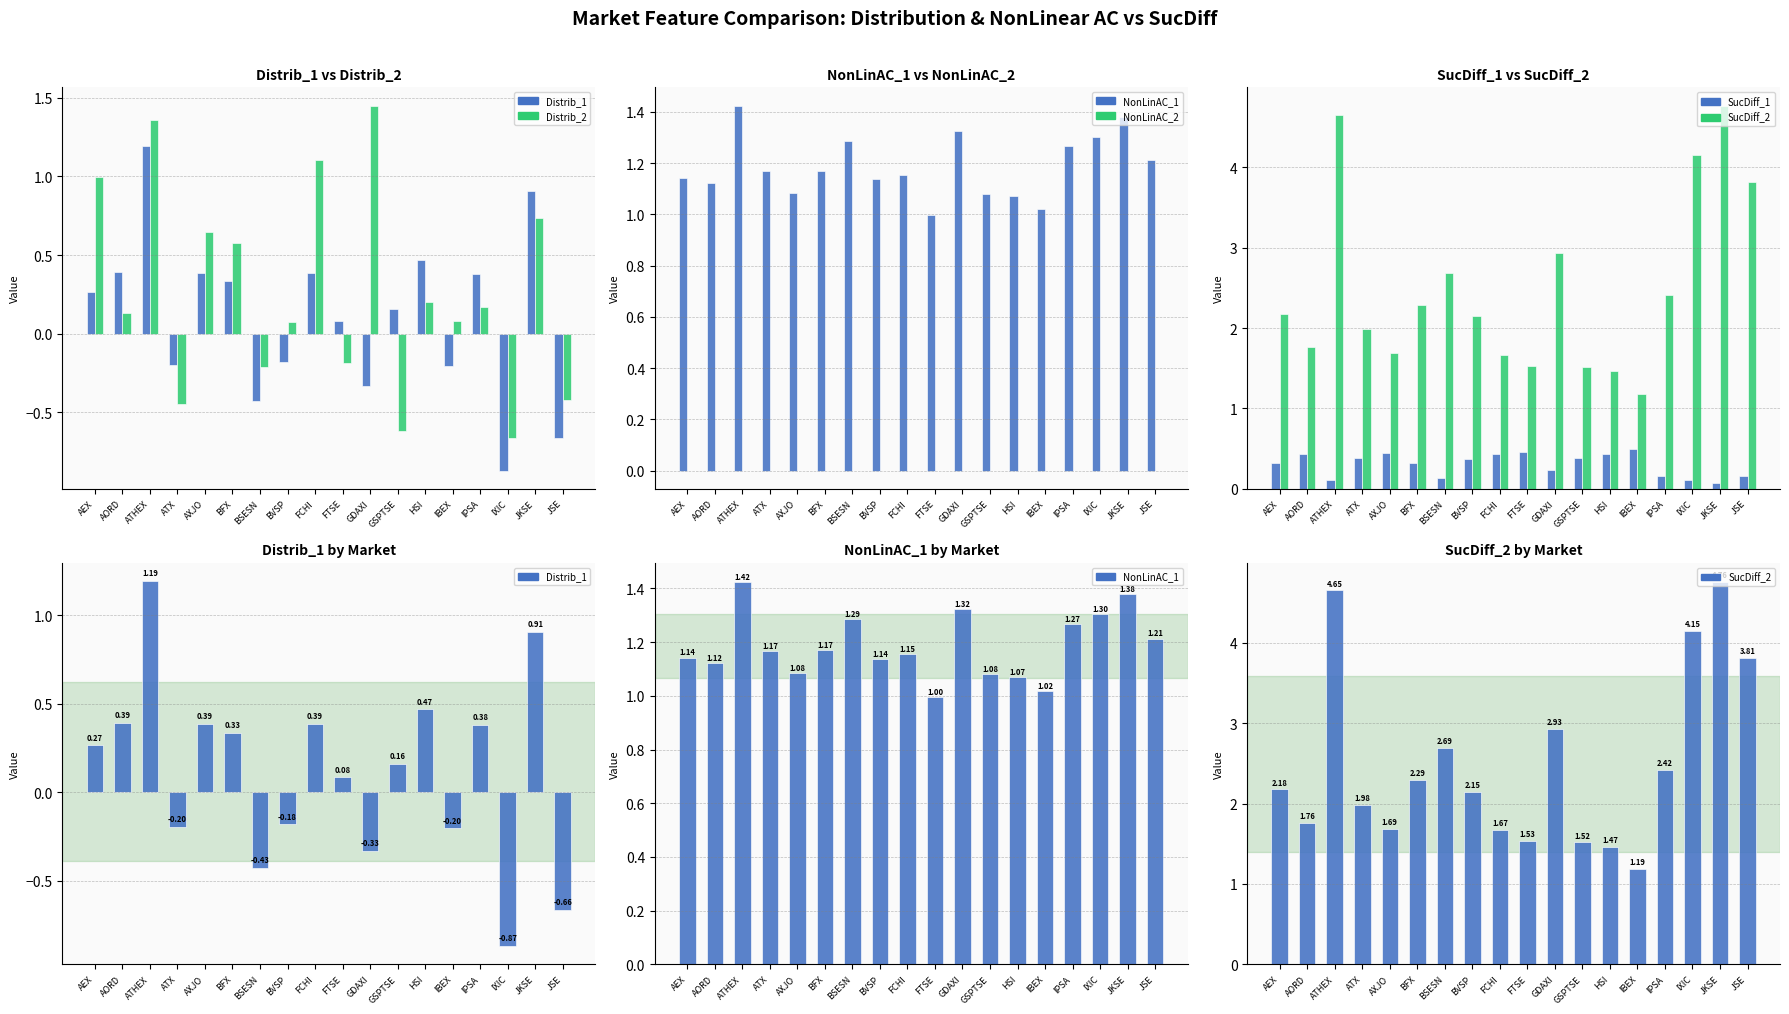

What is the label of the 6th bar from the left?

BFX